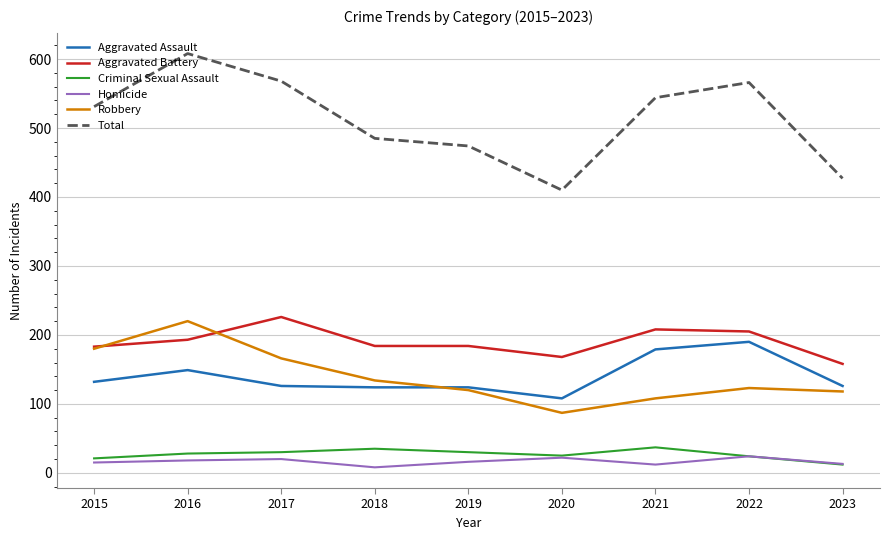

How many lines are shown in the chart?

6